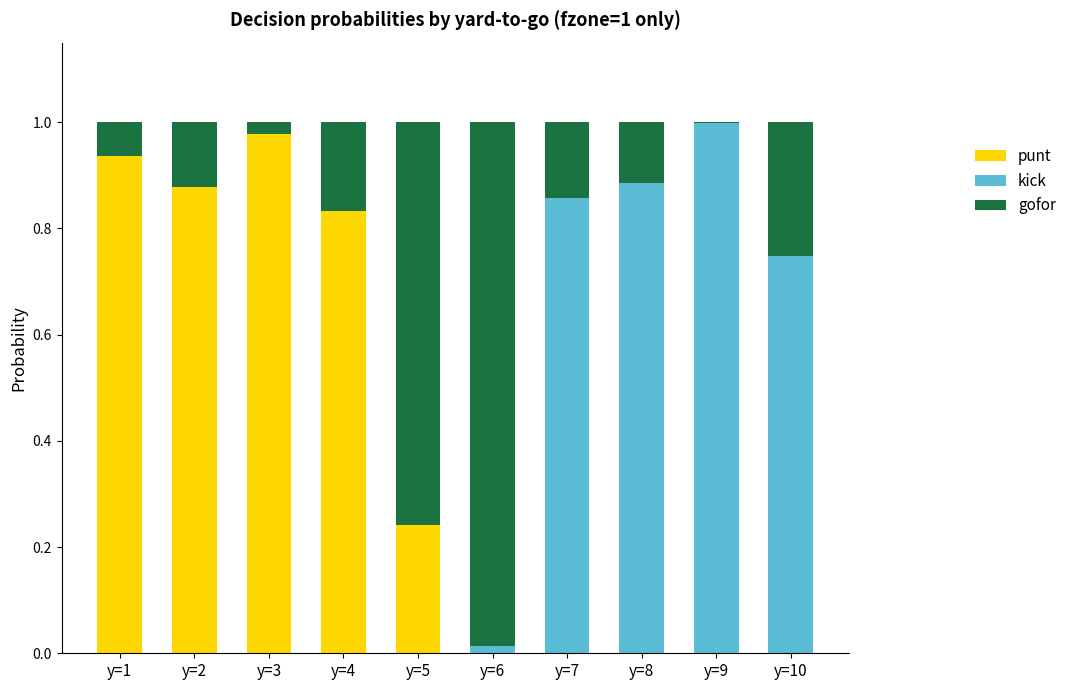

Are the bars horizontal?

No